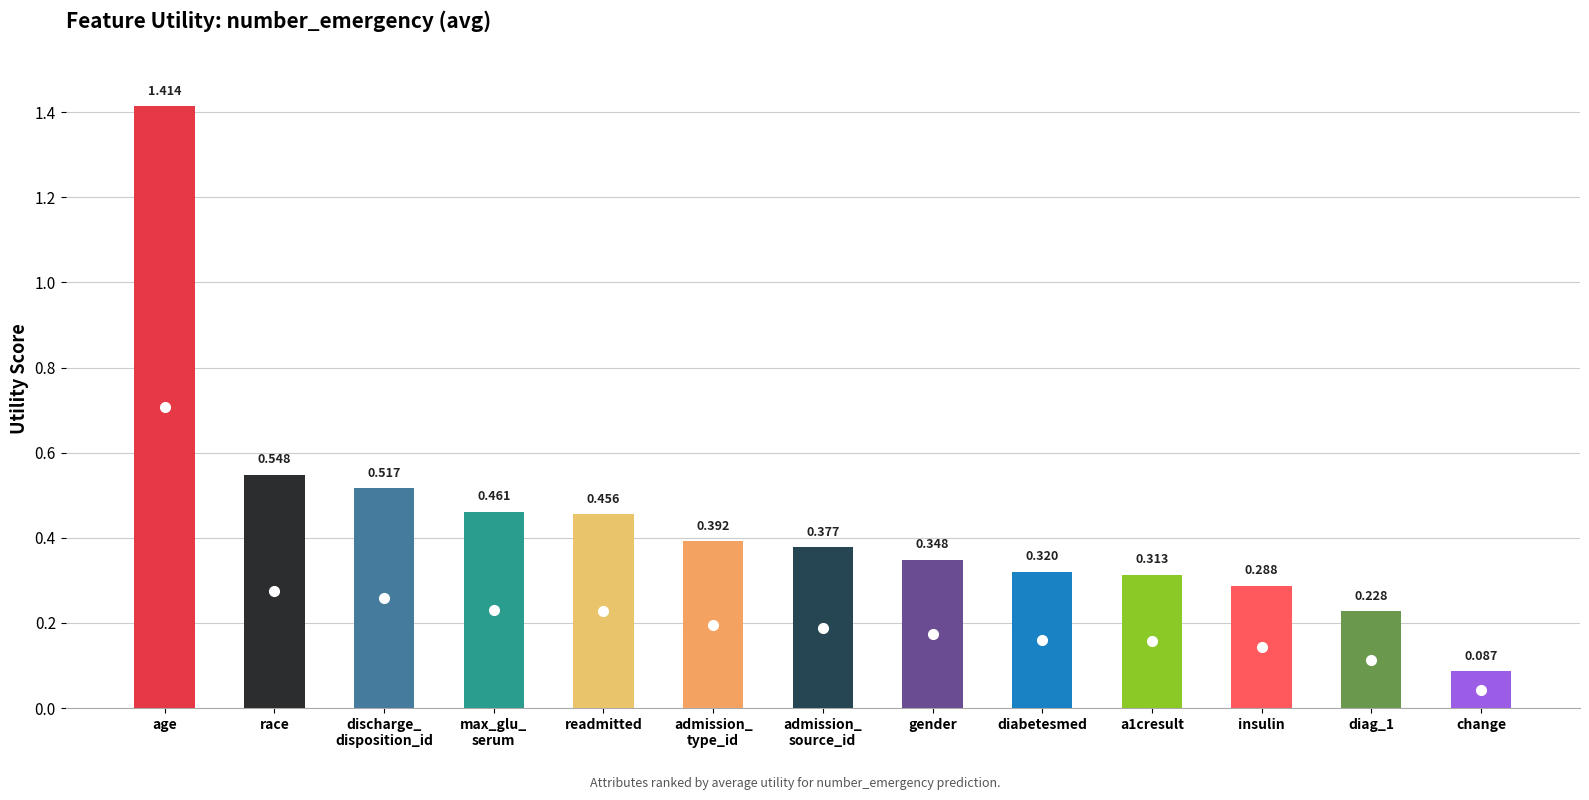

How many categories are shown in the chart?

13